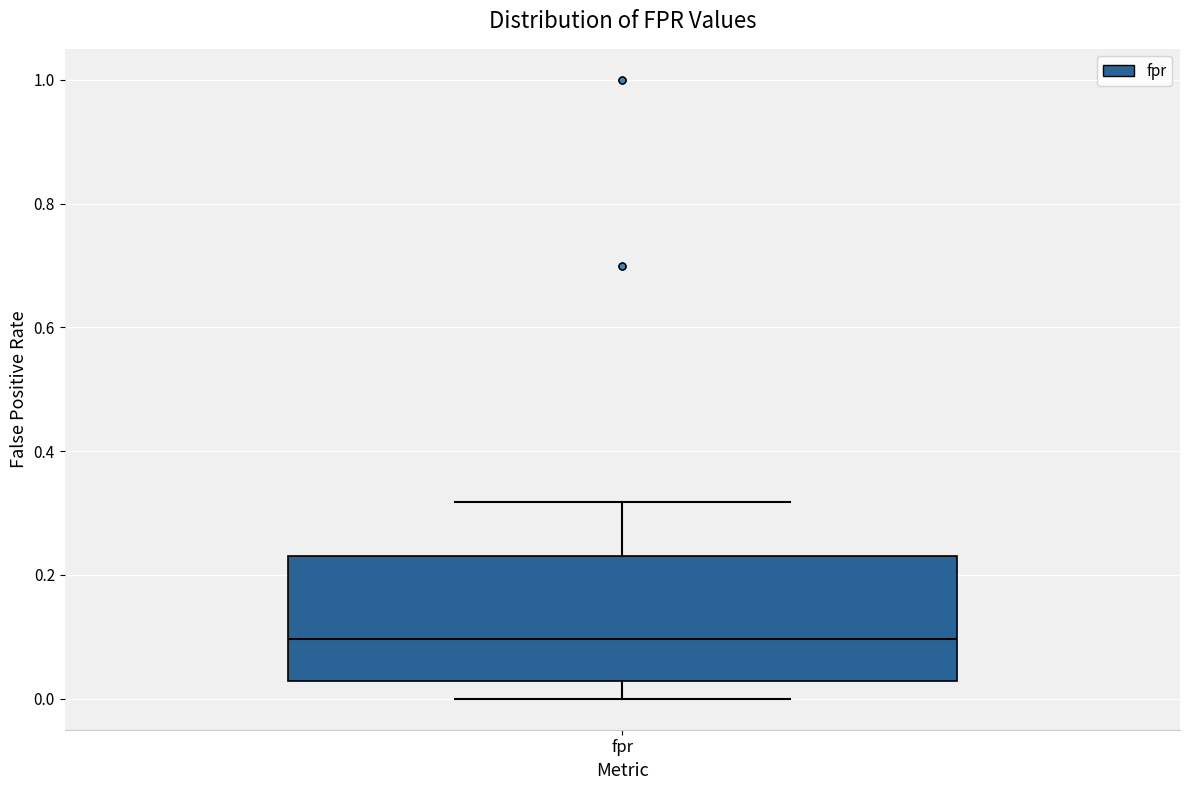

Read this box plot against the y-axis: the position of the median line, the range covered by the box, and the ends of both whiskers. The values are not printed on the chart, so give them approximately, as read against the axis.

median 0.10, box 0.02 to 0.24, whiskers 0.00 to 0.32